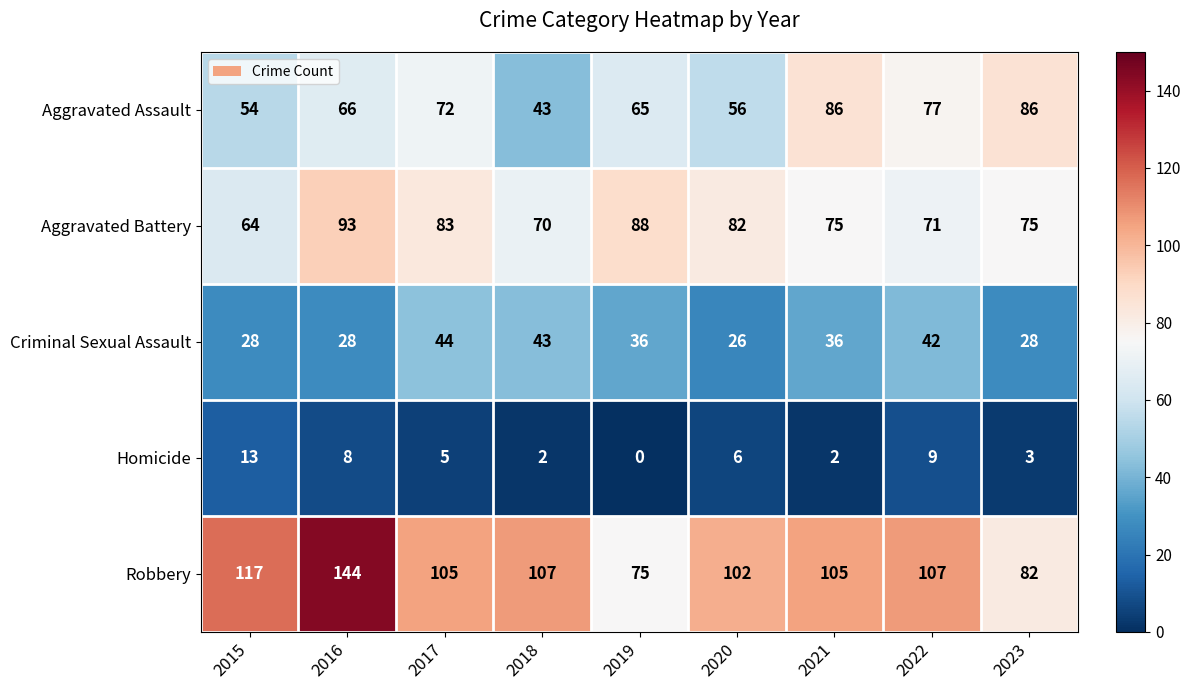

How many distinct data groups are displayed?

5